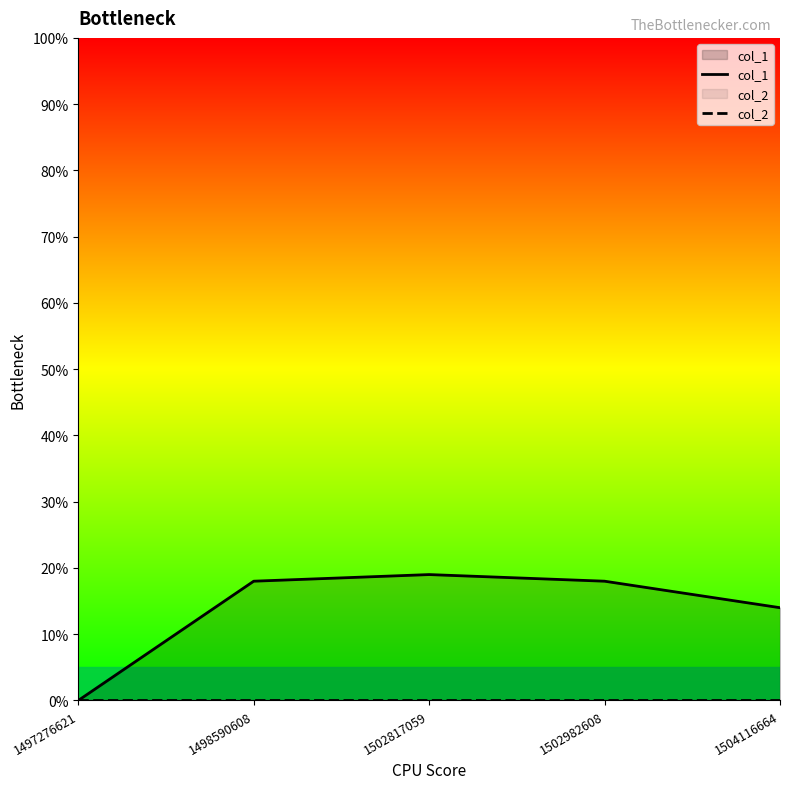

How many lines are shown in the chart?

2